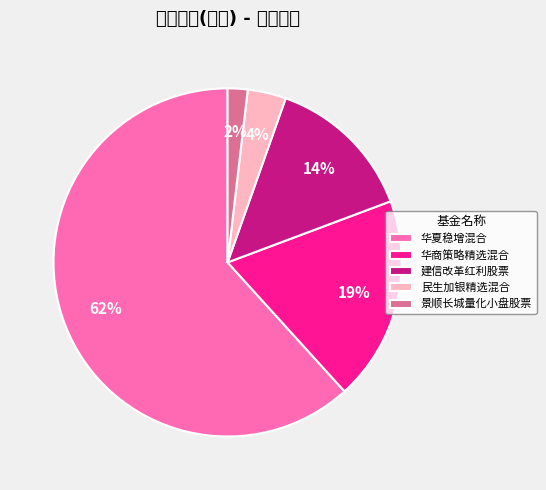

What is the smallest slice in the pie chart?

景顺长城量化小盘股票